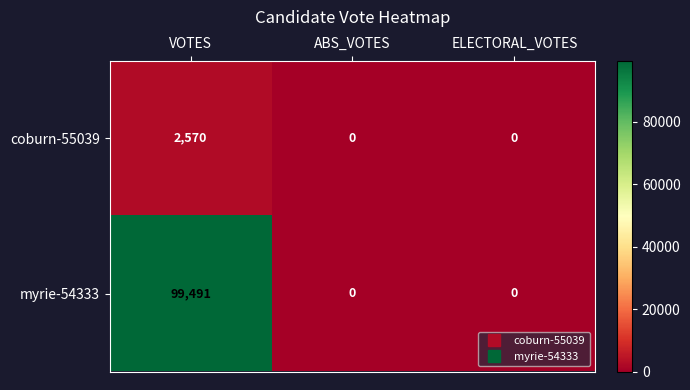

What is the total value across all series at VOTES?

102061